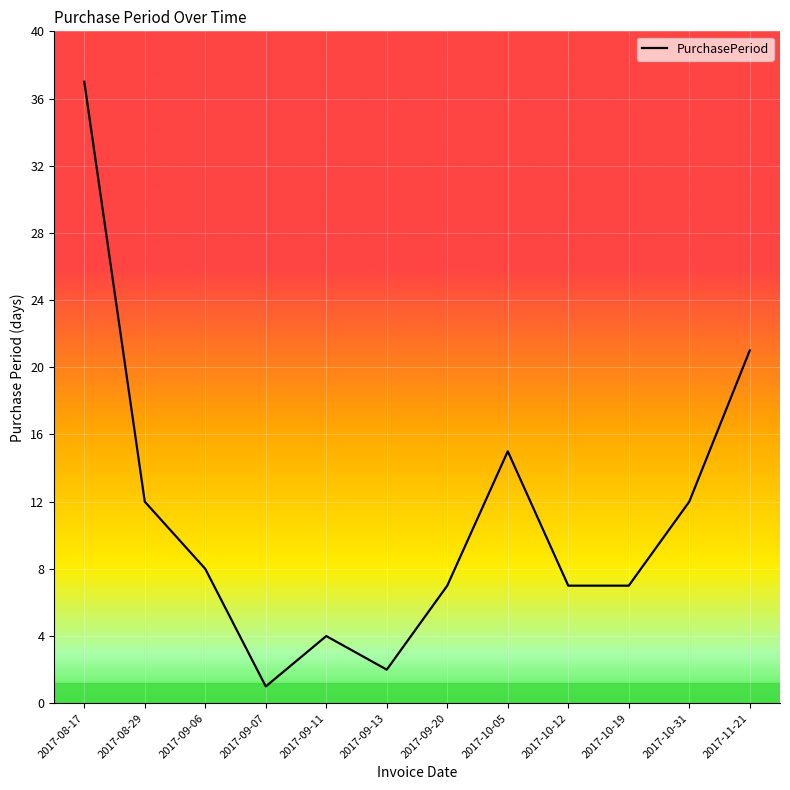

Which category has the highest value across all series?

2017-08-17